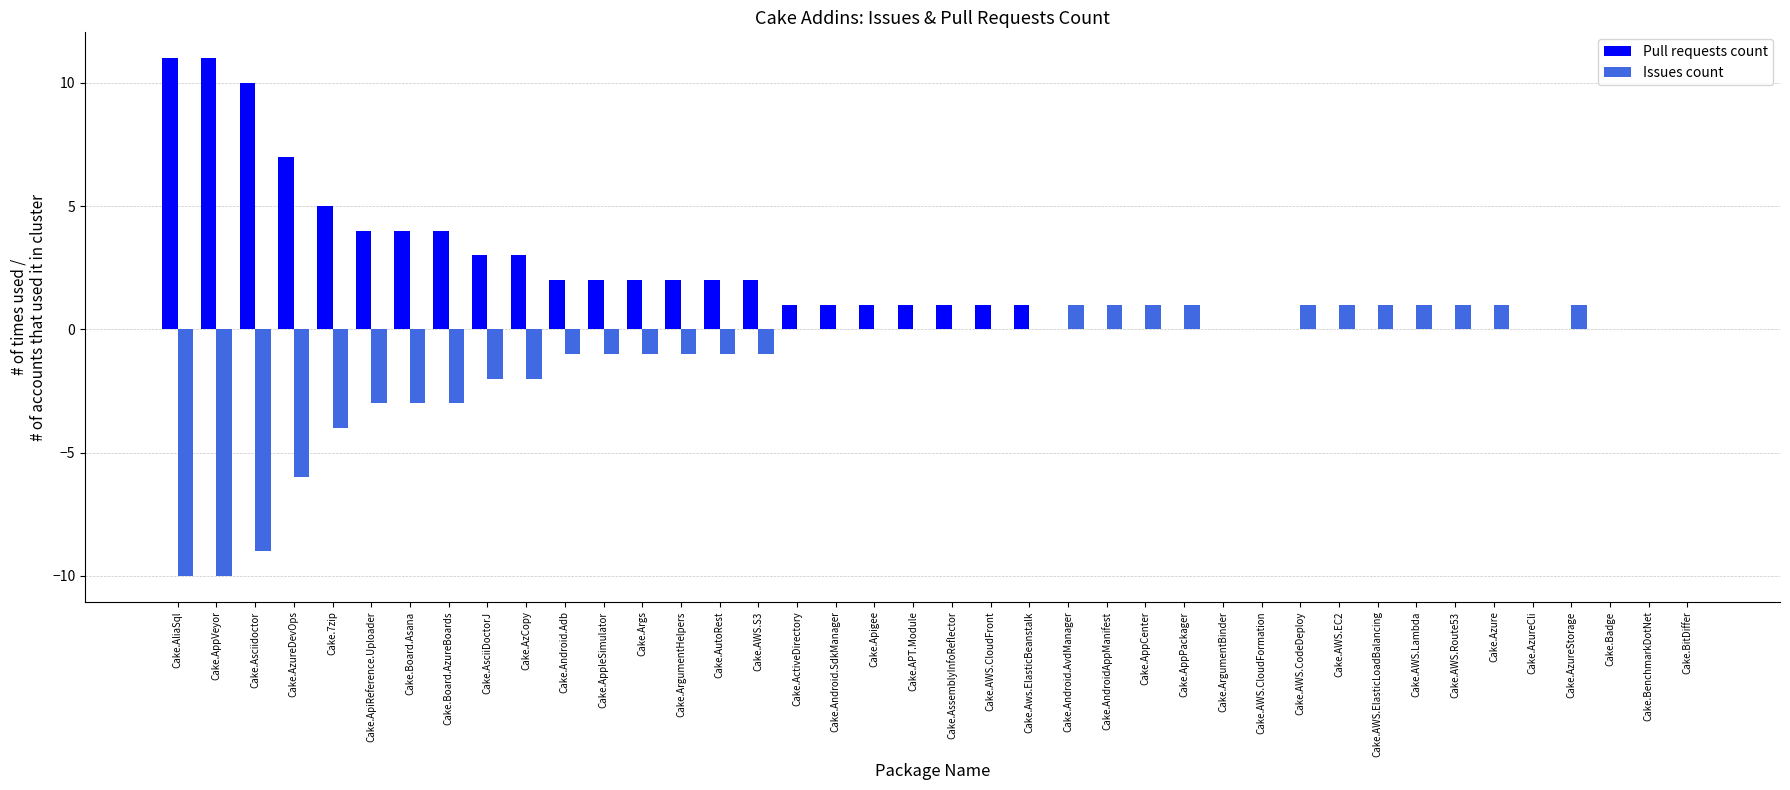

What is the maximum value shown in the chart?

11